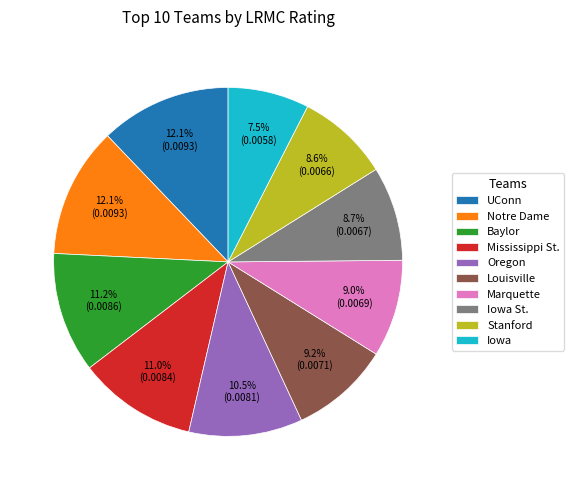

Which has a higher value, Oregon or Marquette?

Oregon